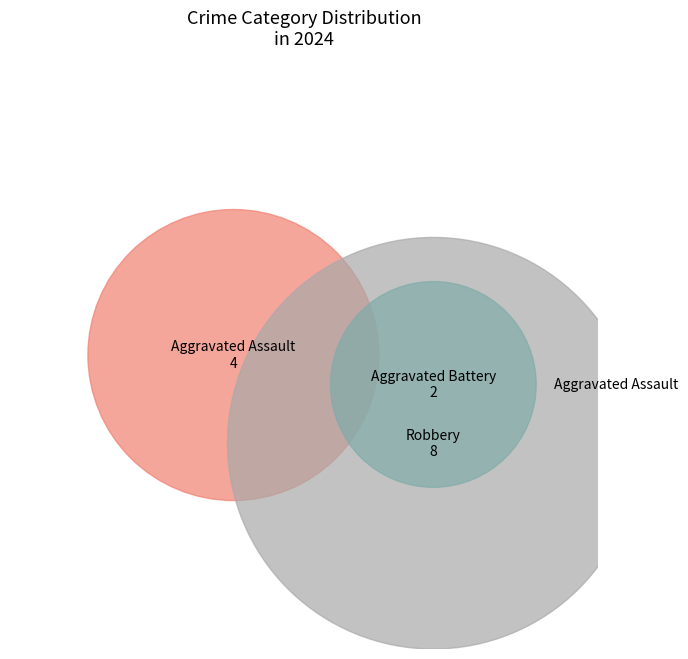

Does any single category account for the majority?

Yes